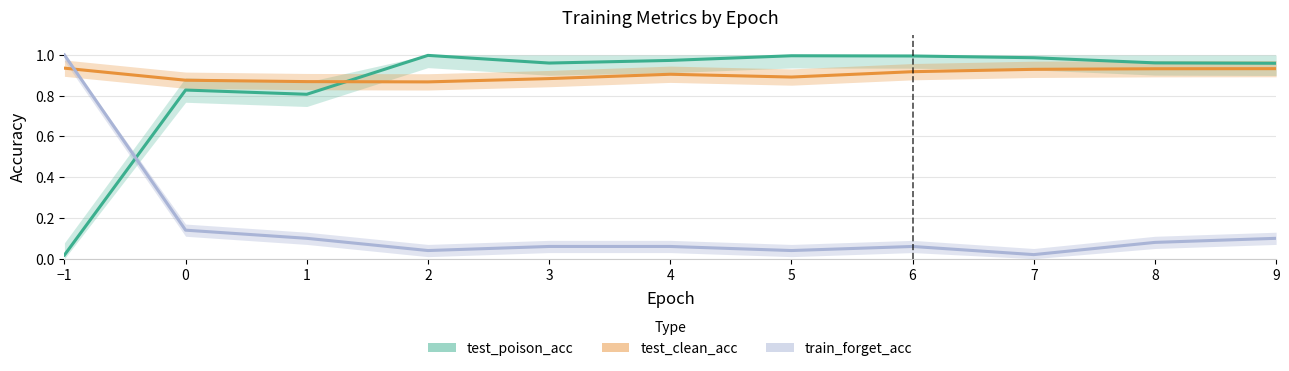

At which category is the sum across all series the highest?

9